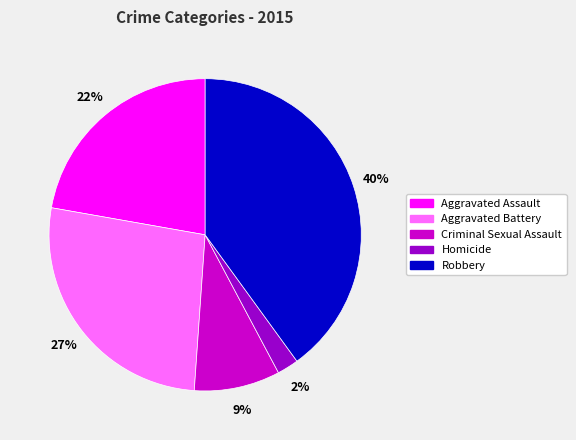

Does any single category account for the majority?

No